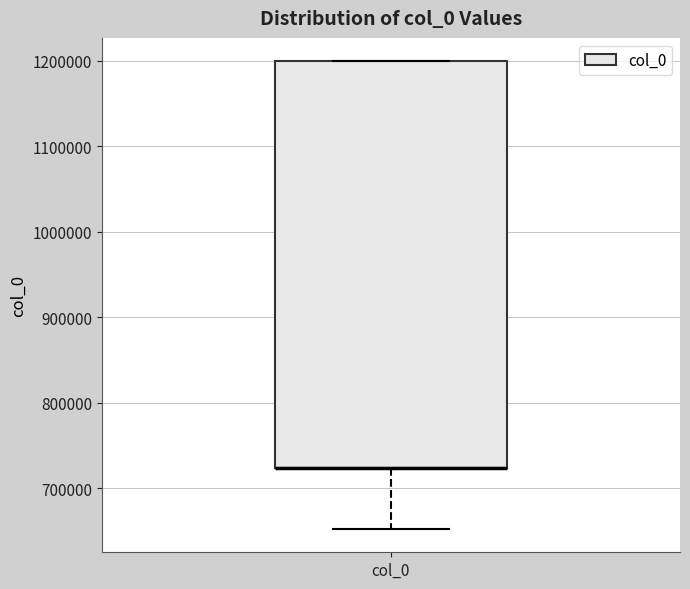

Where is the upper edge of the box for col_0 on the y-axis? The values are not printed on the chart, so give them approximately, as read against the axis.

1200000